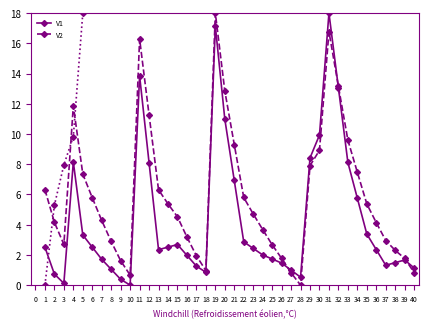

Count the number of data series in this chart.

2